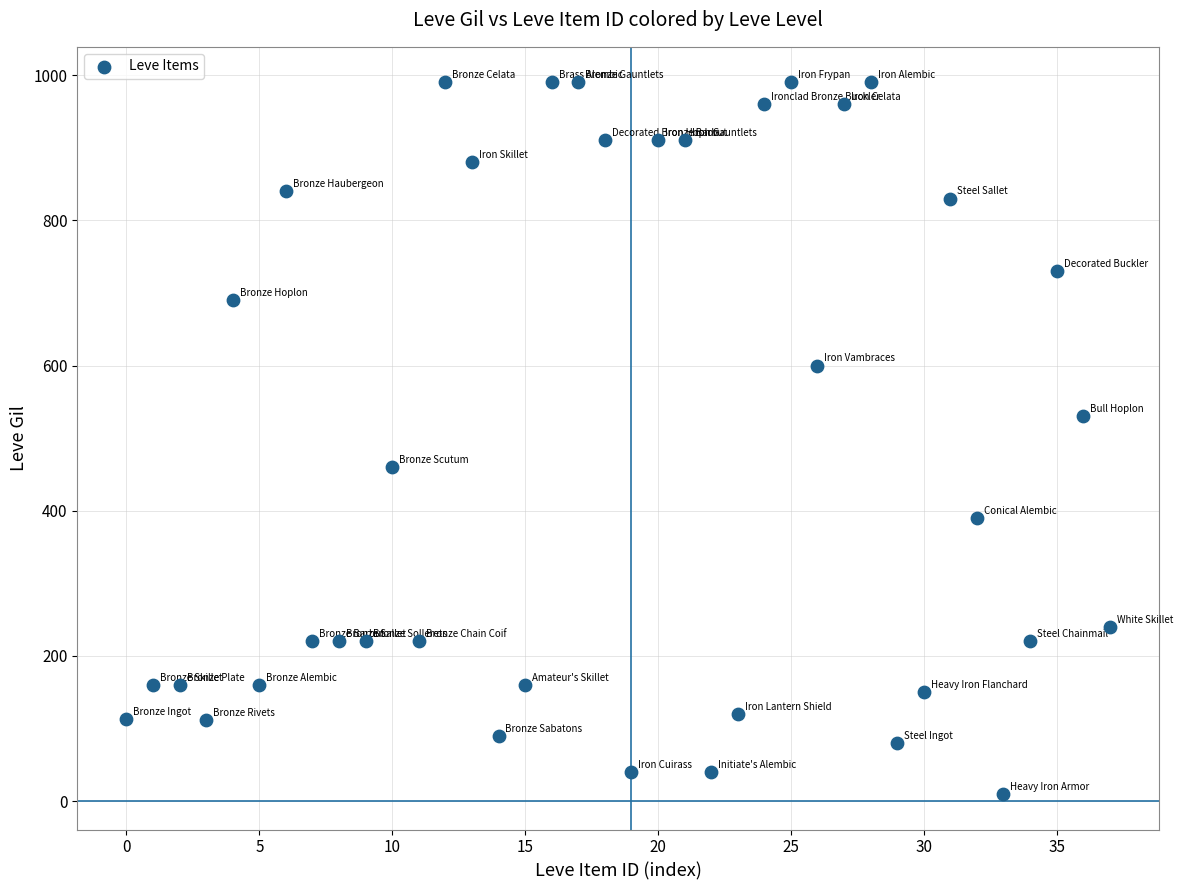

What is the range of Y values (max minus min)?

980